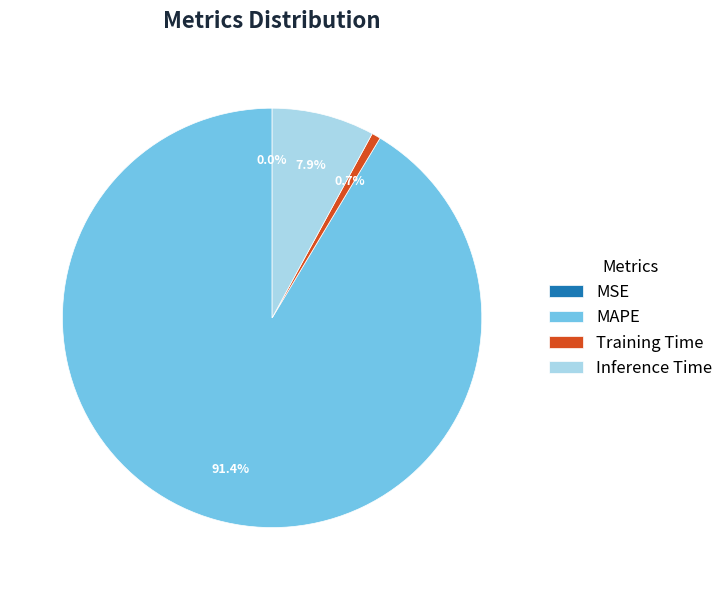

Is MAPE the majority of the pie?

Yes